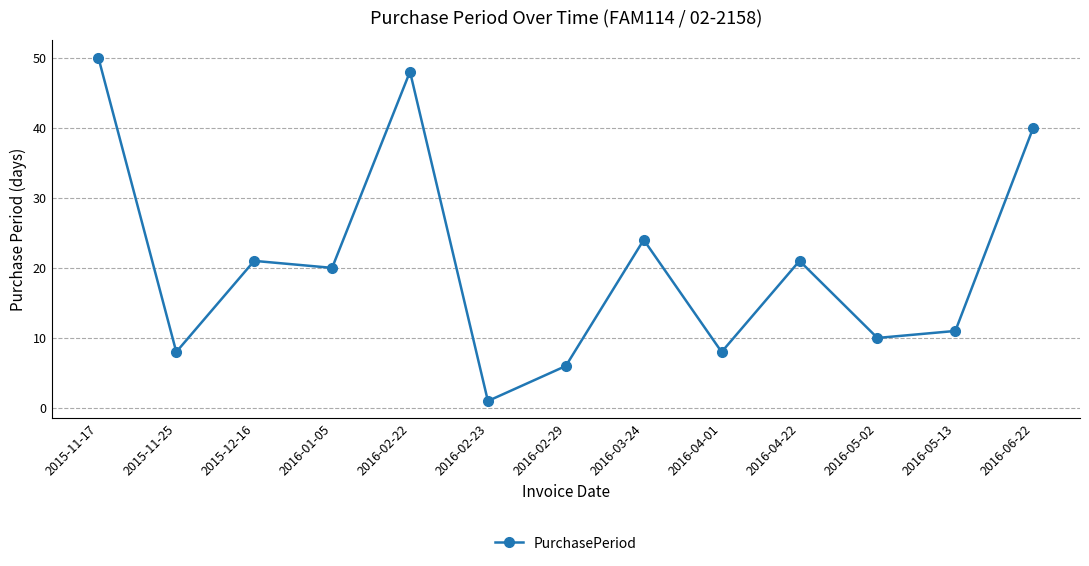

Which has a higher value, 2016-01-05 or 2016-03-24?

2016-03-24